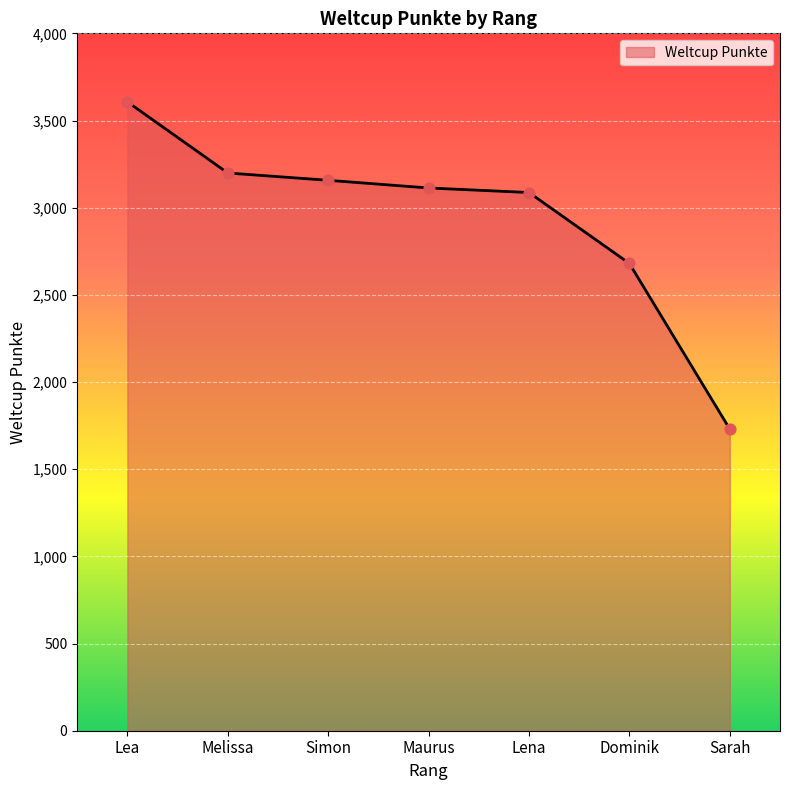

Approximately how many times larger is the value at Sarah compared to Simon?

0.5